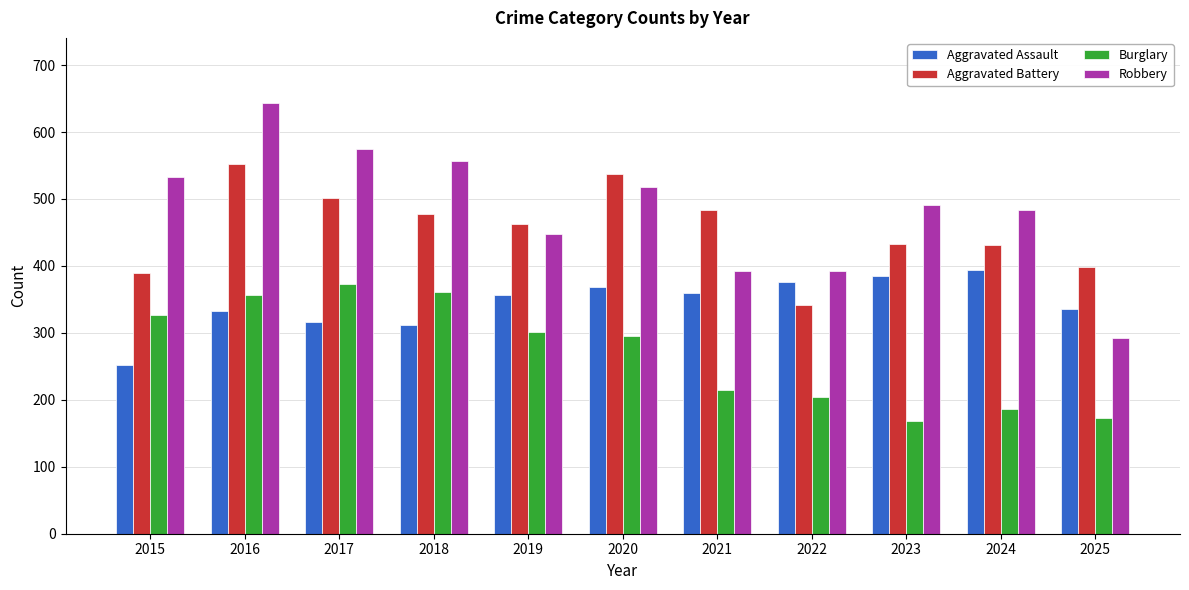

The value of Robbery at 2025 is 293. True or false?

True